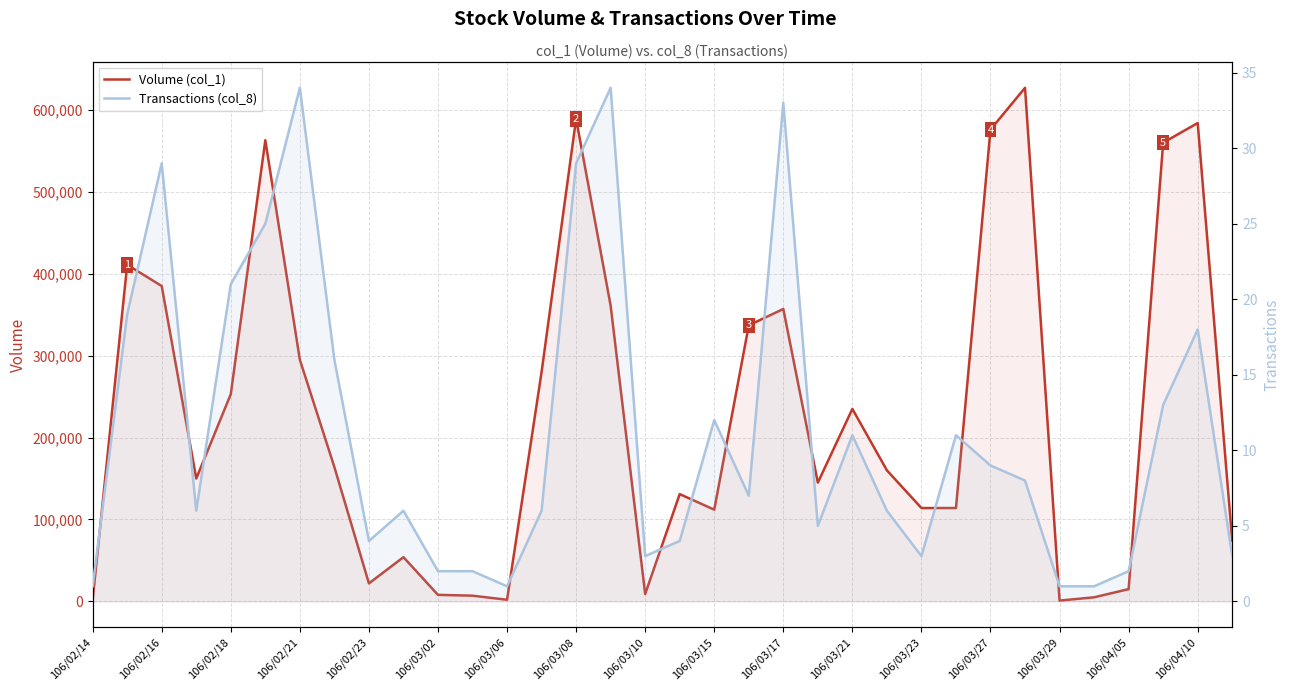

What is the difference between the maximum and minimum values in the Volume (col_1) series?

626000